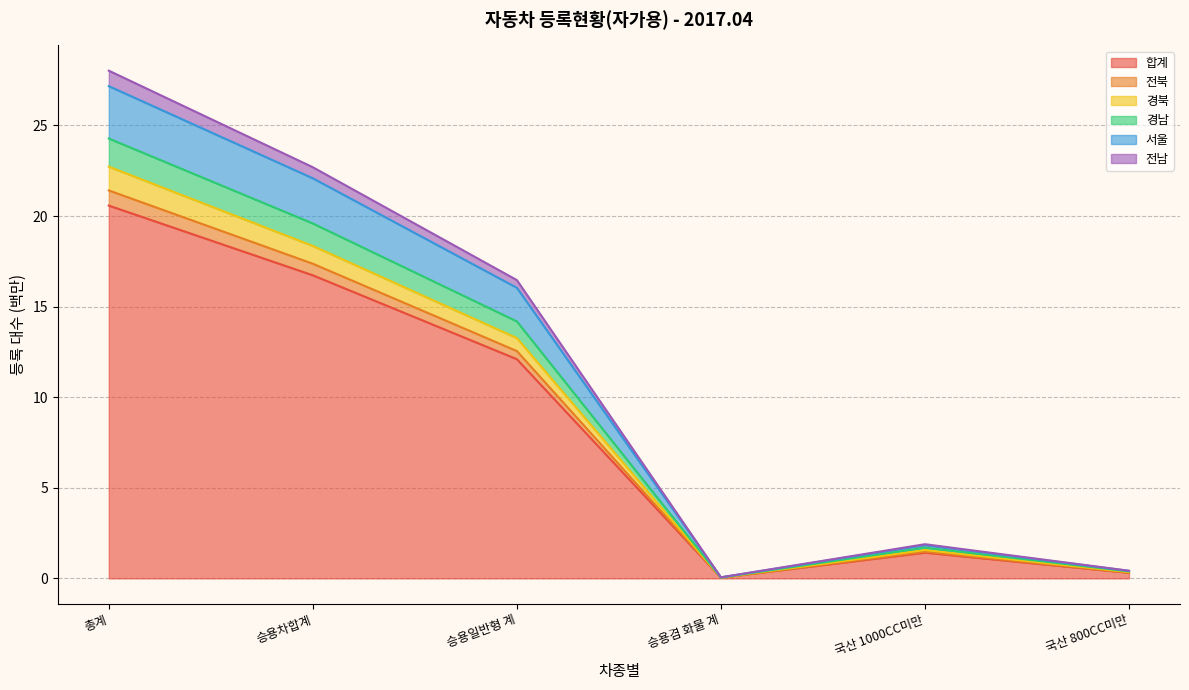

How many distinct data groups are displayed?

6